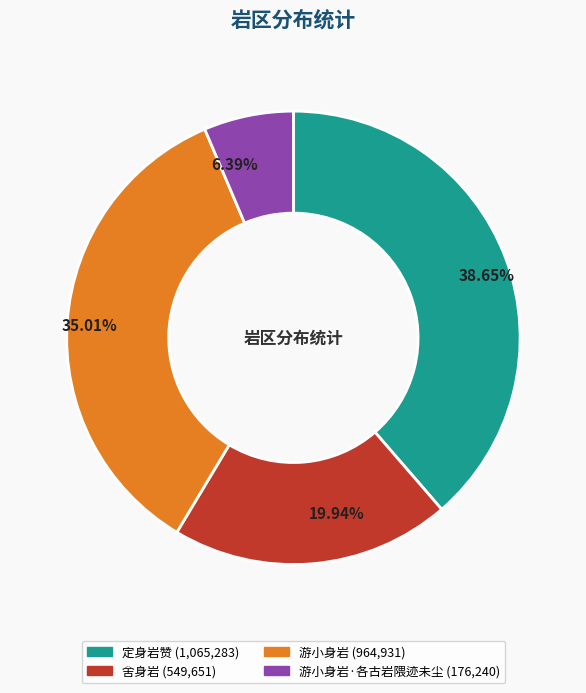

Does any single category account for the majority?

No